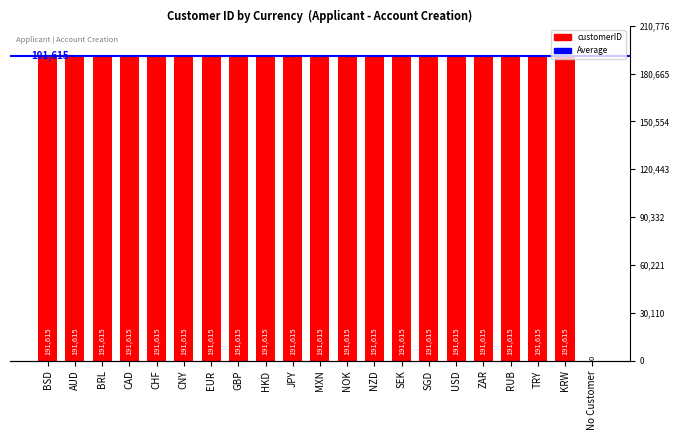

The value at MXN is 101056. True or false?

False